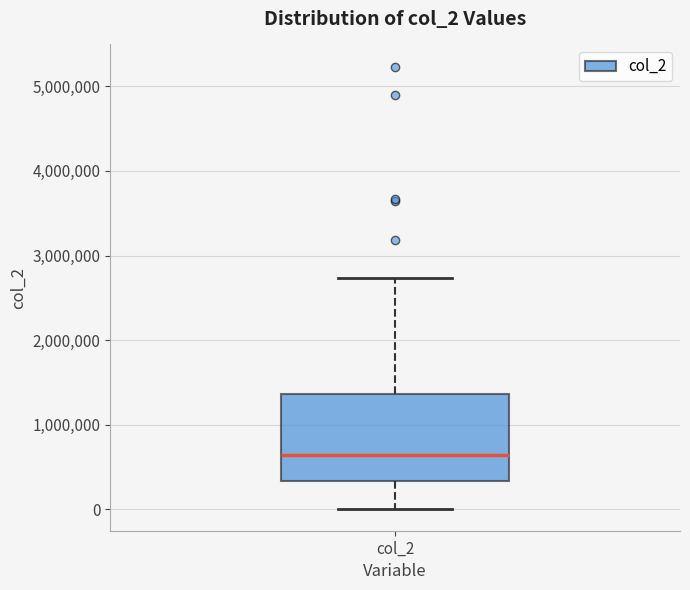

Transcribe this box plot: give where the median line is, the range the box spans, and where the two whiskers end, as read against the y-axis. The values are not printed on the chart, so give them approximately, as read against the axis.

median 600000, box 300000 to 1400000, whiskers 0 to 2700000